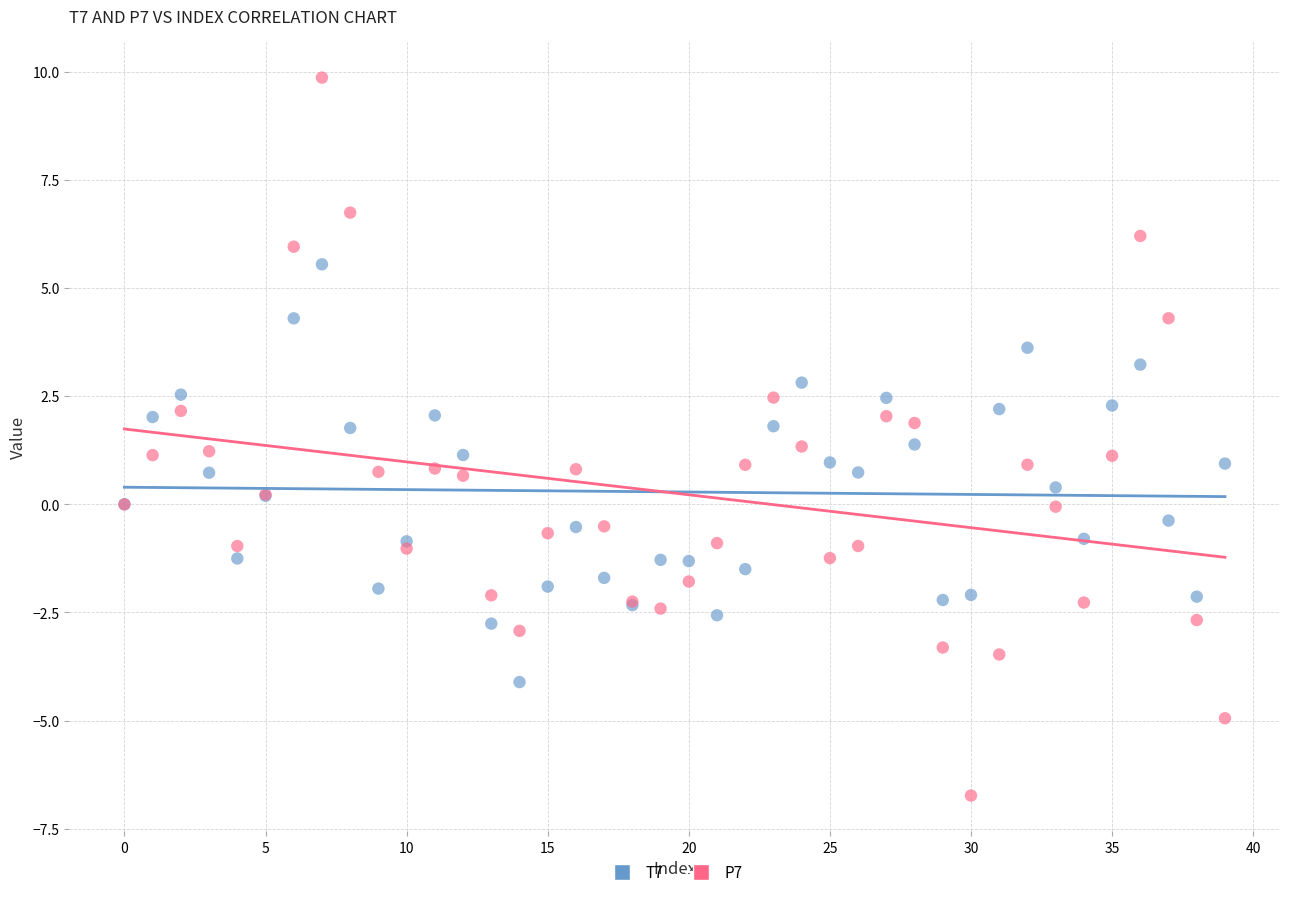

Which series has the largest Y range (max minus min)?

P7